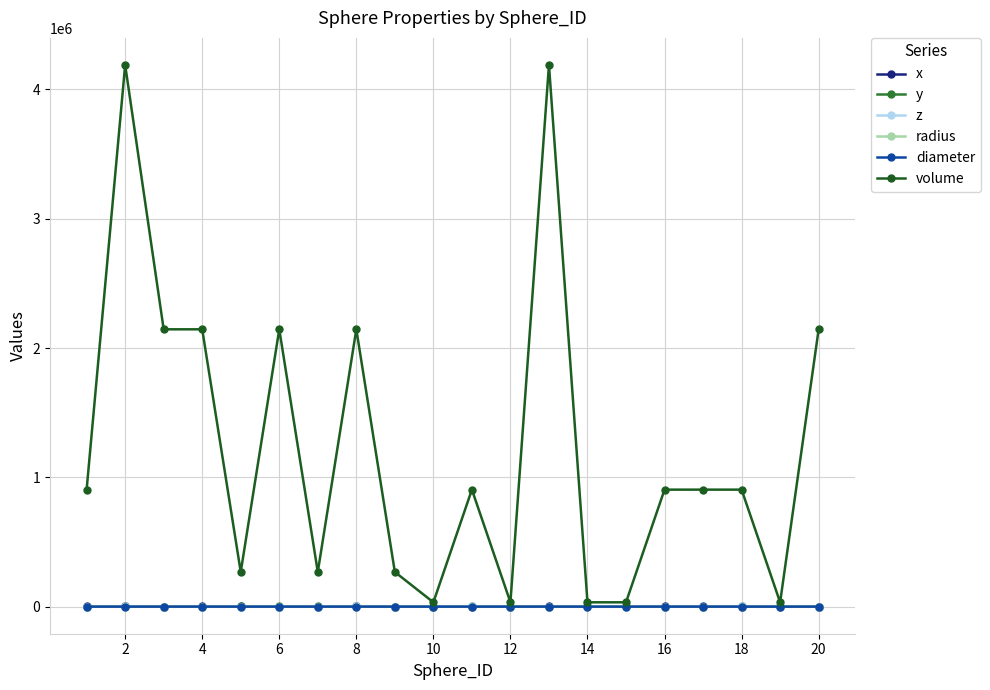

What are all the series names shown in the legend?

x, y, z, radius, diameter, volume